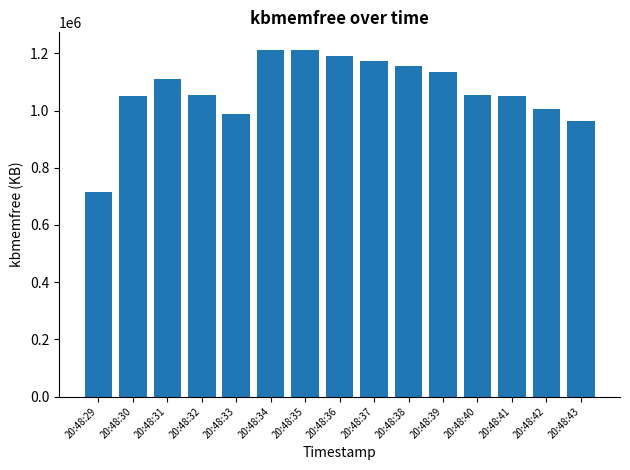

What is the minimum value shown in the chart?

715332